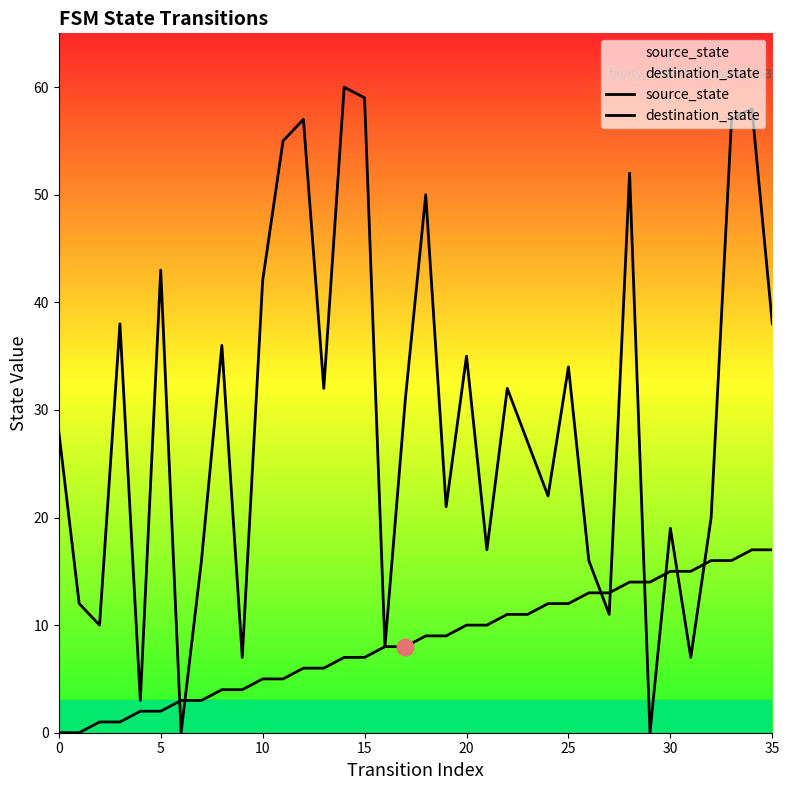

True or false: destination_state and source_state intersect in this chart.

True